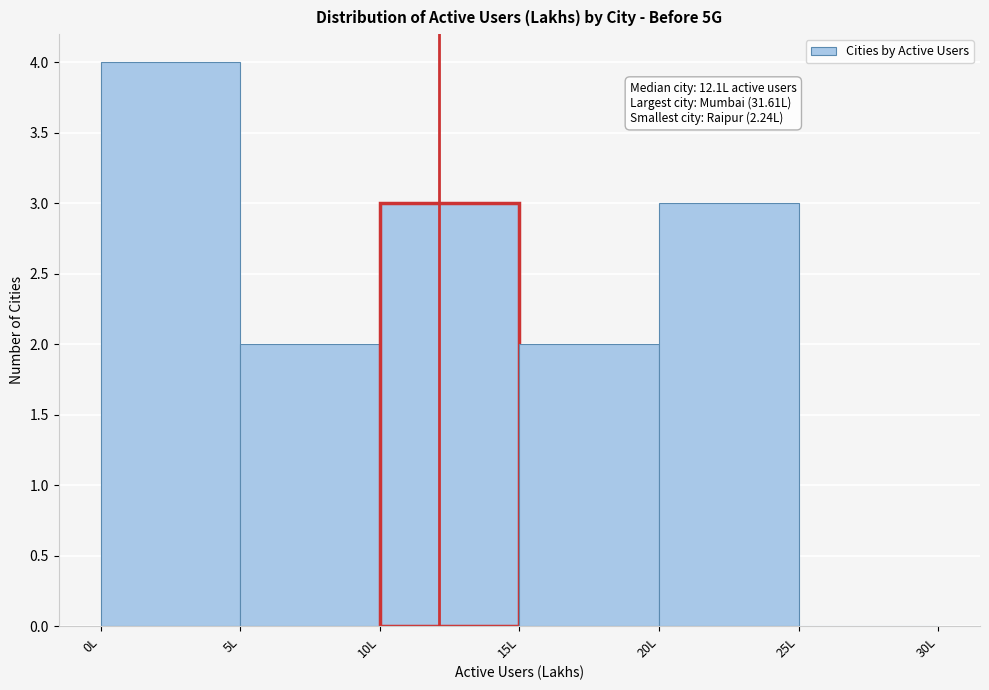

Over which range of the x-axis is the bar tallest?

0 to 5